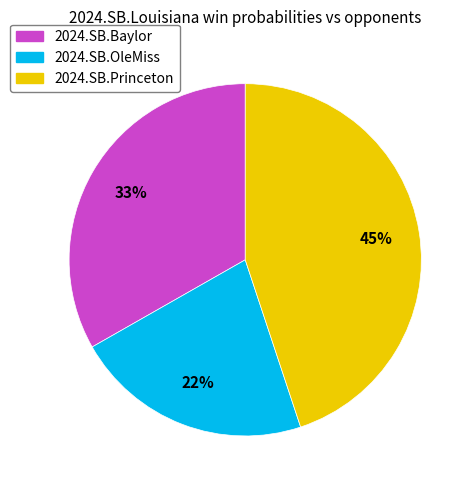

How many slices are in this pie chart?

3